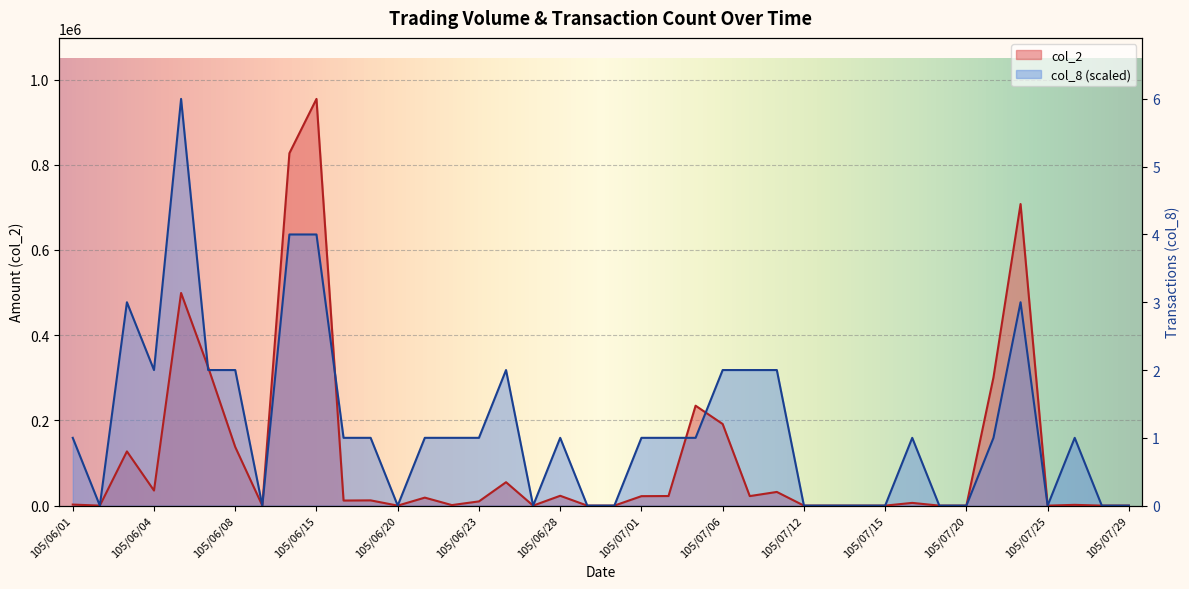

Between which two adjacent categories do col_8 and col_2 first intersect?

105/06/06 and 105/06/07